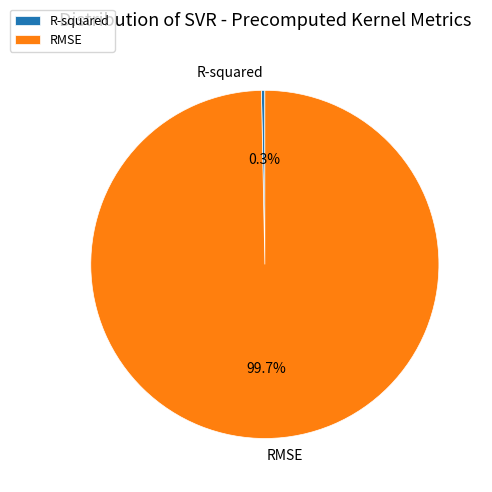

Which slice is the smallest?

R-squared